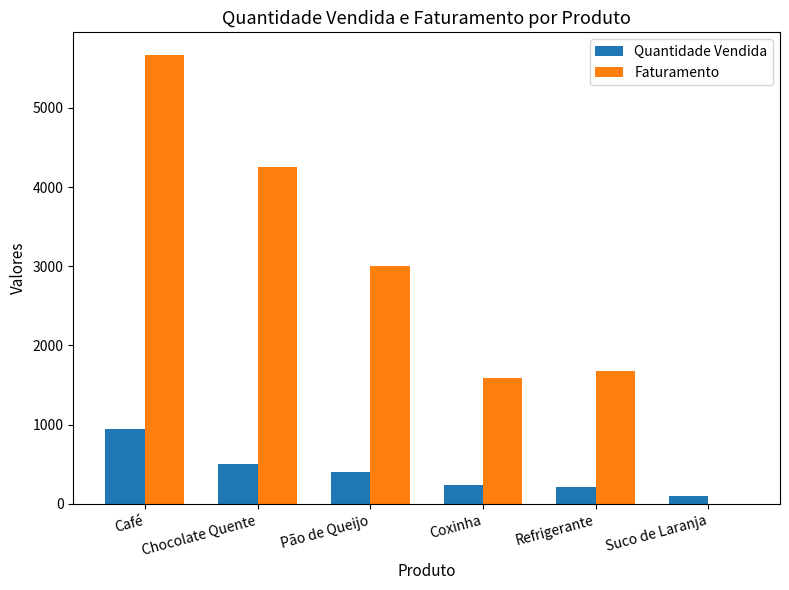

At which label does Quantidade Vendida reach its peak?

Café